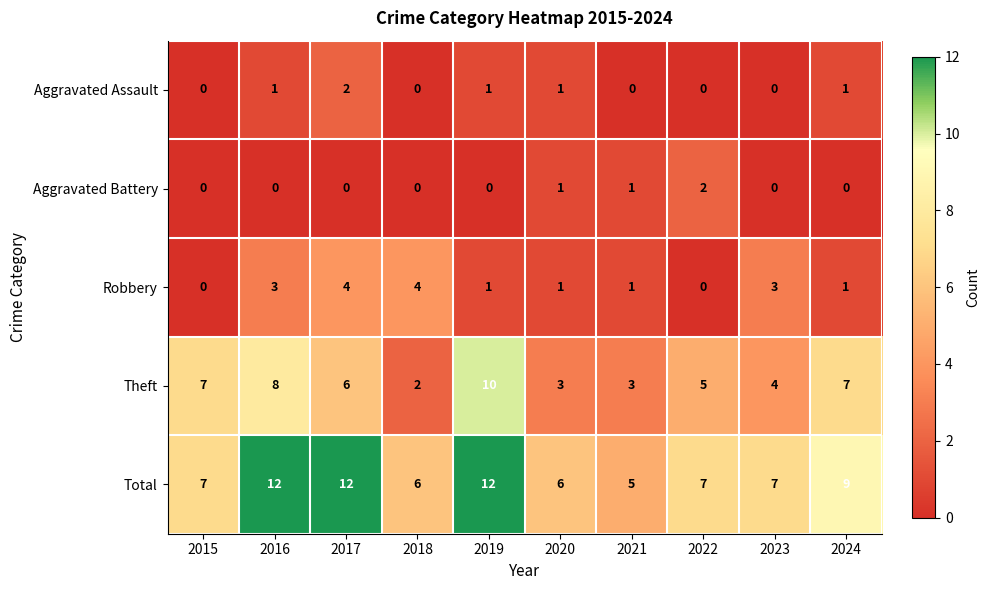

What is the greatest value displayed?

12